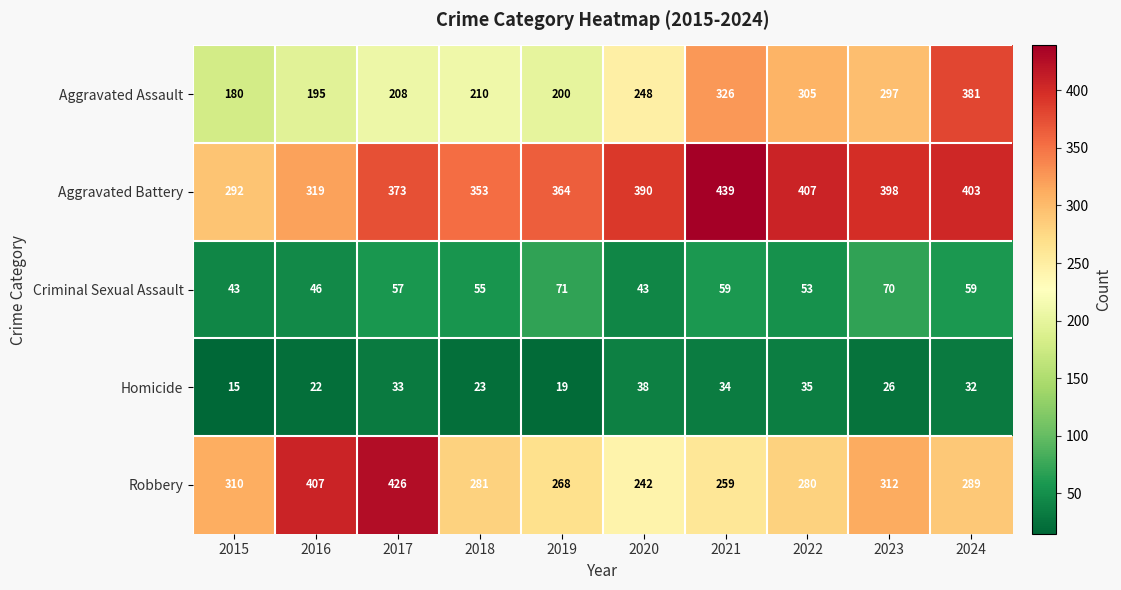

How many categories are shown in the chart?

10